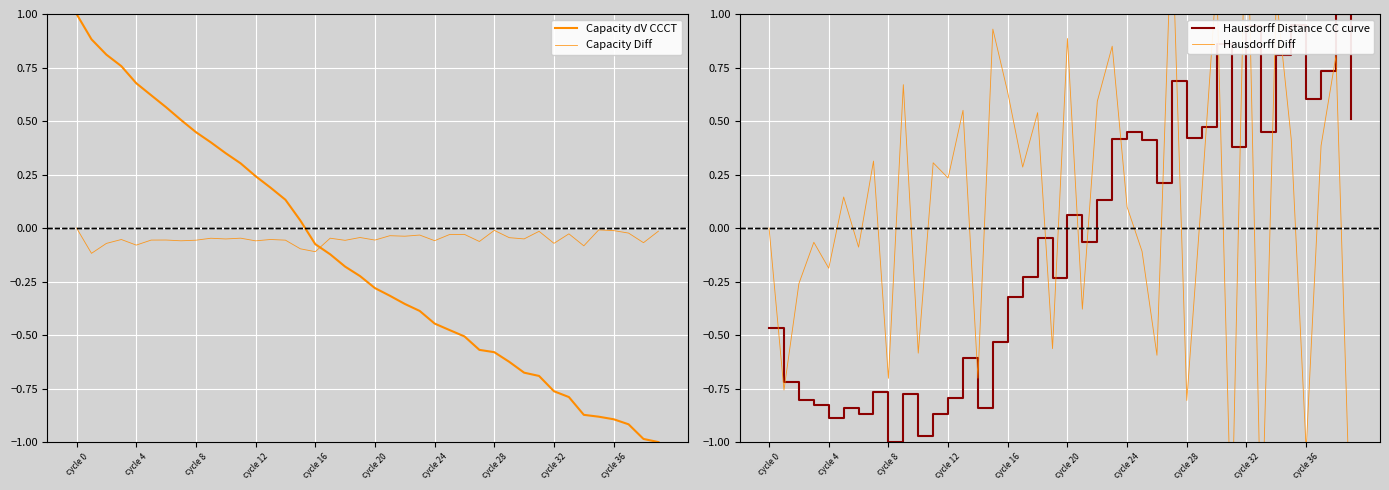

How many intersections are there between Capacity dV CCCT and Hausdorff Diff?

22